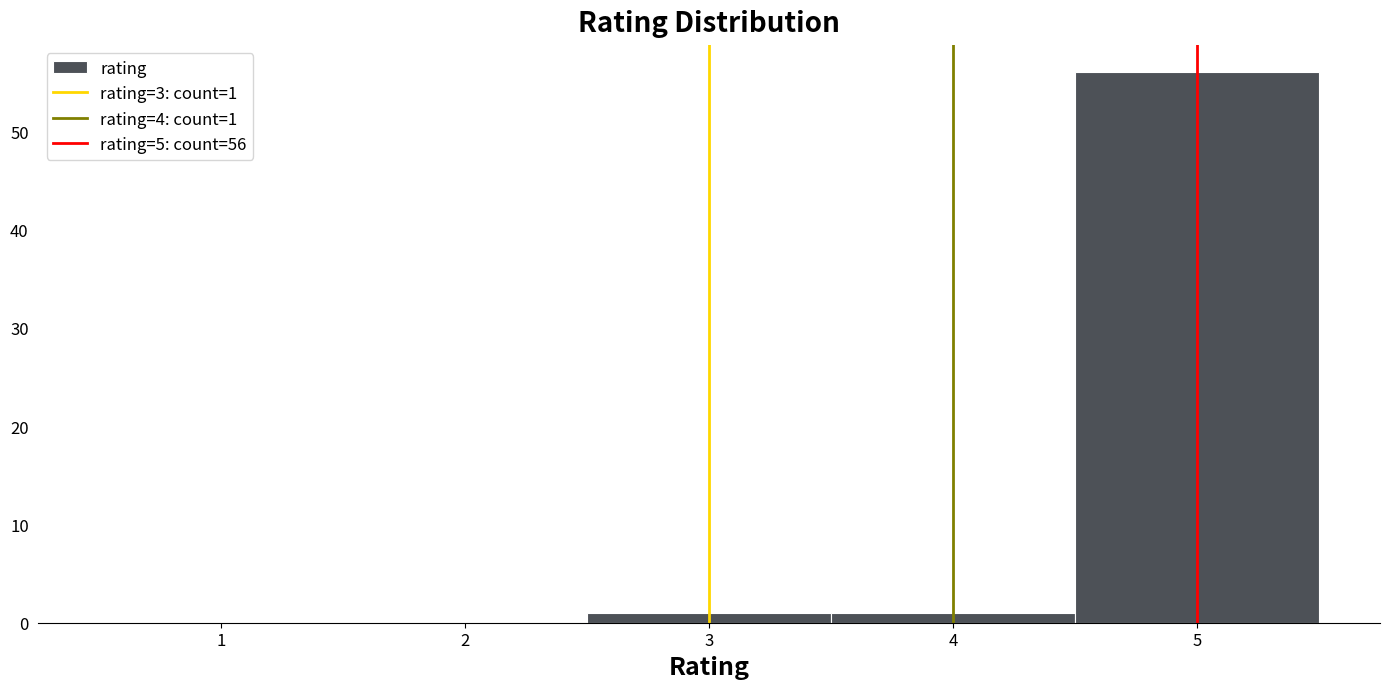

Which range on the x-axis has the tallest bar?

4.5 to 5.5